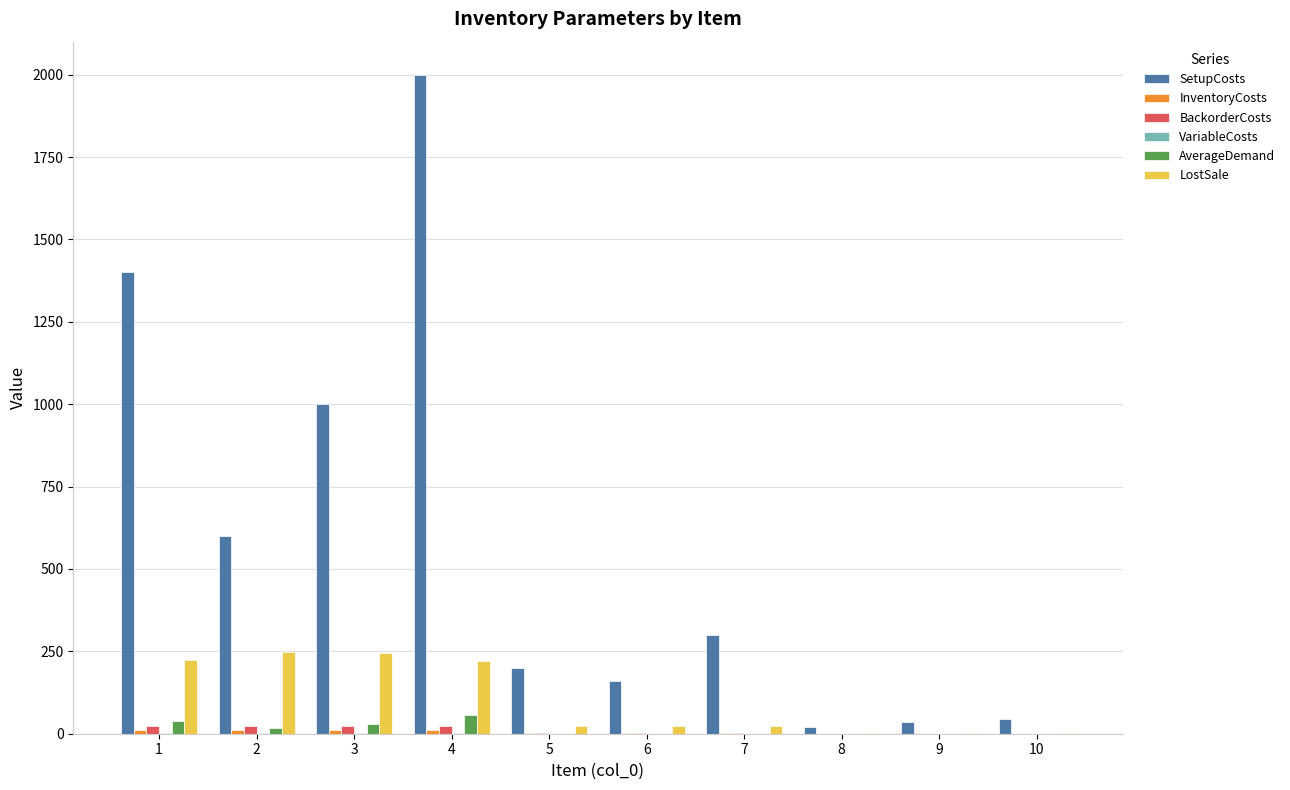

How many groups of bars are there?

10